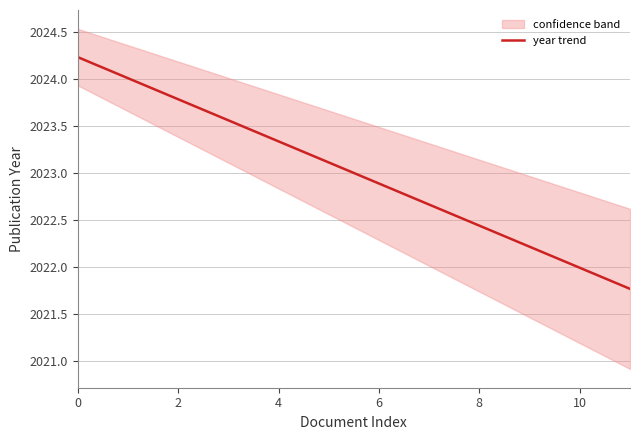

Reading left to right, extract all data points from this chart.

2024.2	2024.0	2023.8	2023.6	2023.3	2023.1	2022.9	2022.7	2022.4	2022.2	2022.0	2021.8